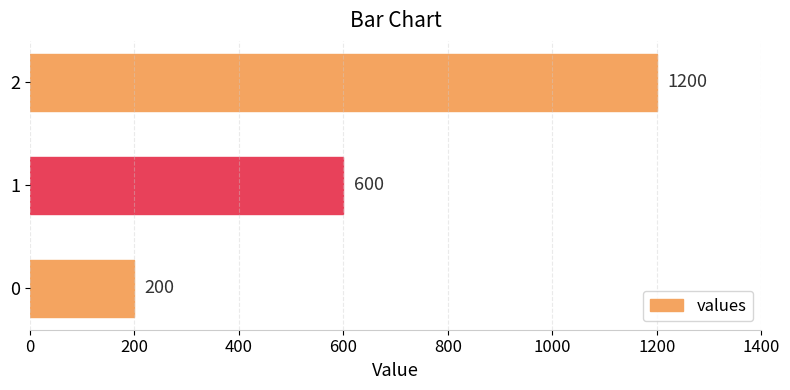

Rank the categories by value from lowest to highest.

0, 1, 2